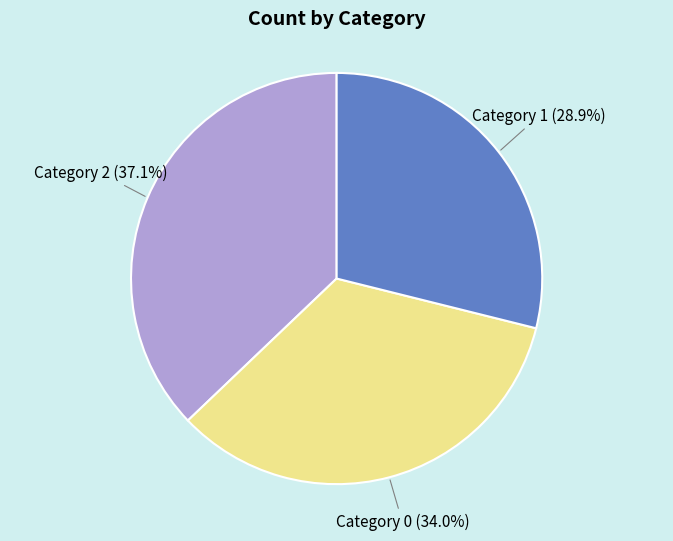

To the nearest percent, what is the average slice percentage?

33%